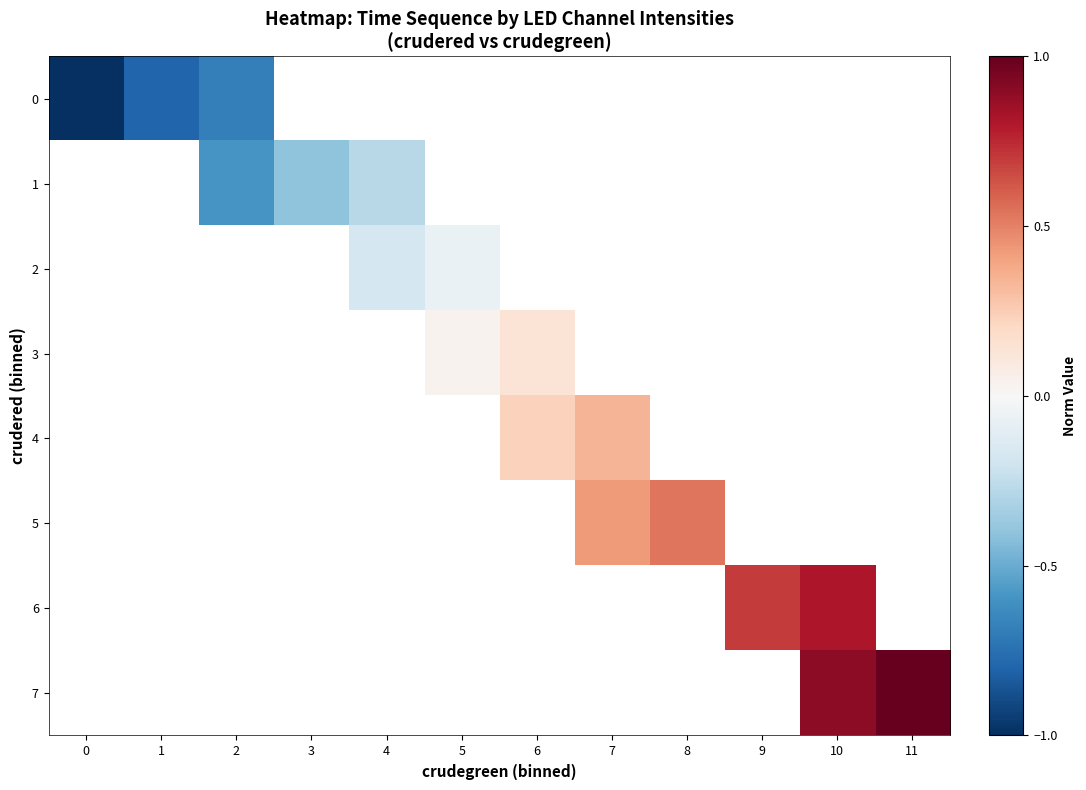

What is the maximum value shown in the chart?

1.0